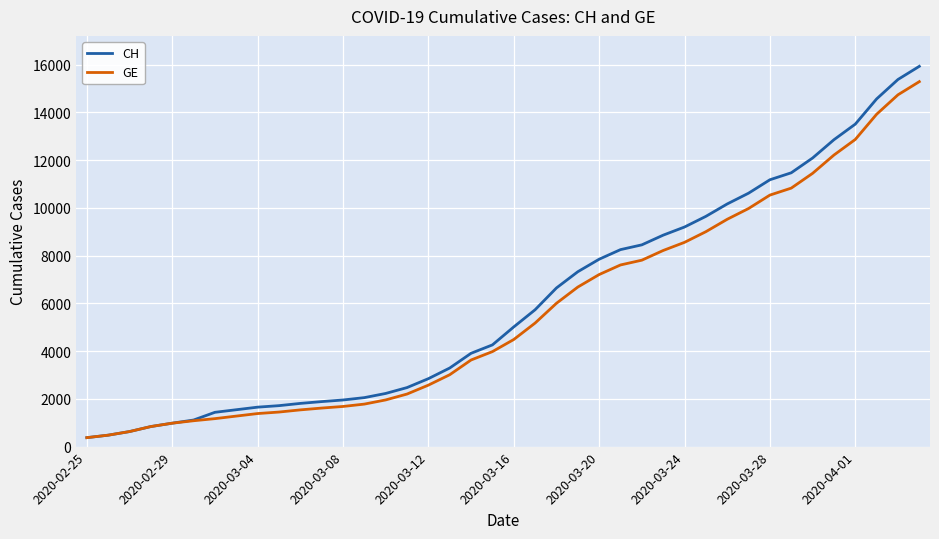

Which series has the largest range (max minus min)?

CH